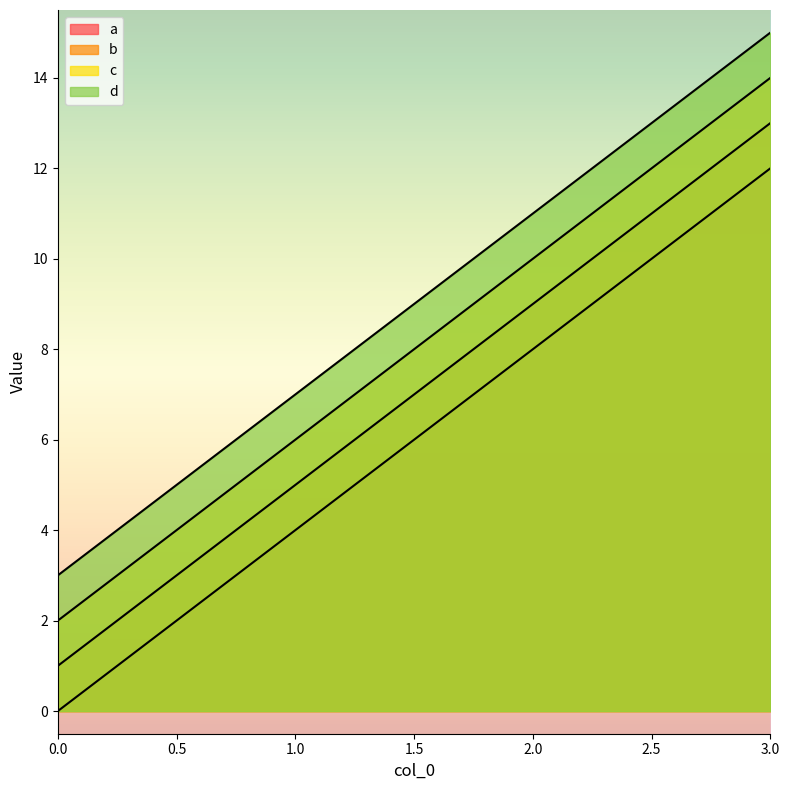

Is it true that b equals 2 at 1?

False